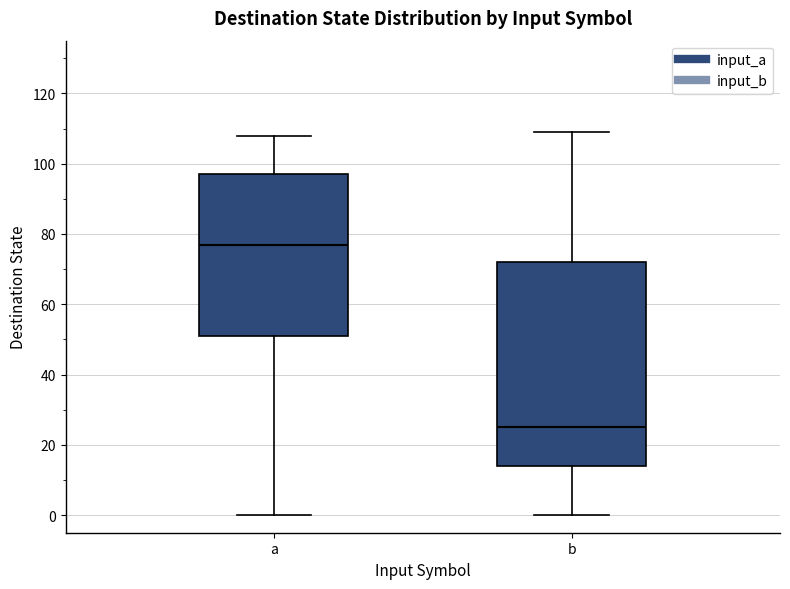

Where does the upper whisker of the box for a end on the y-axis? The values are not printed on the chart, so give them approximately, as read against the axis.

108